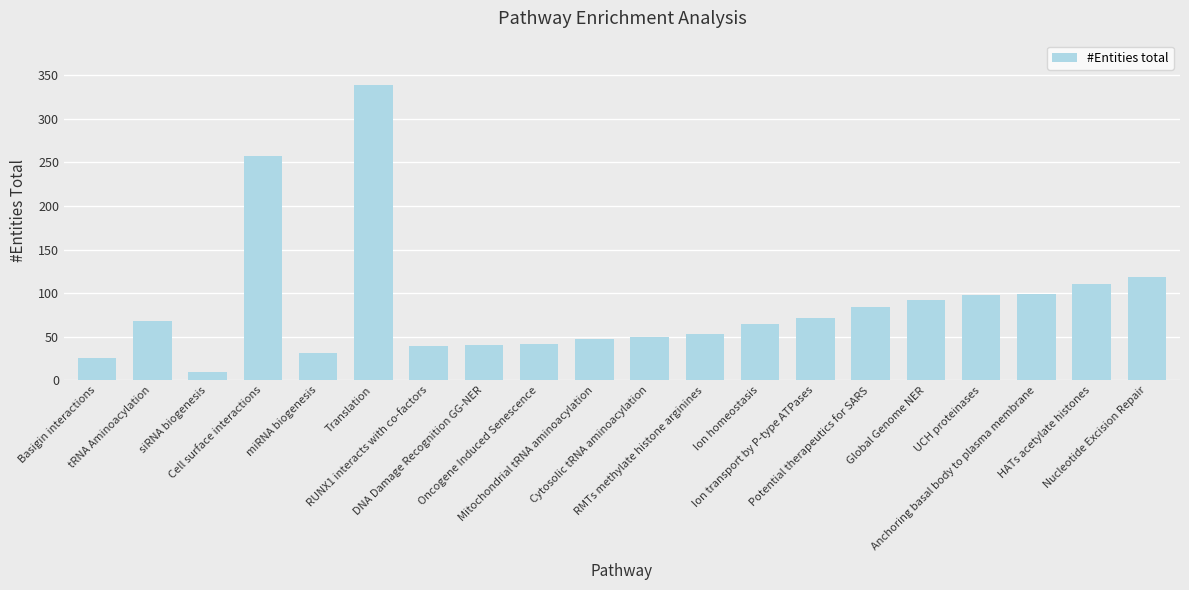

What is the greatest value displayed?

339